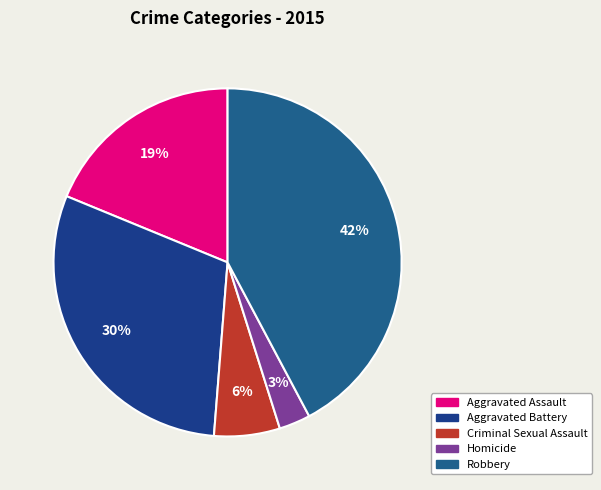

How many slices are in this pie chart?

5